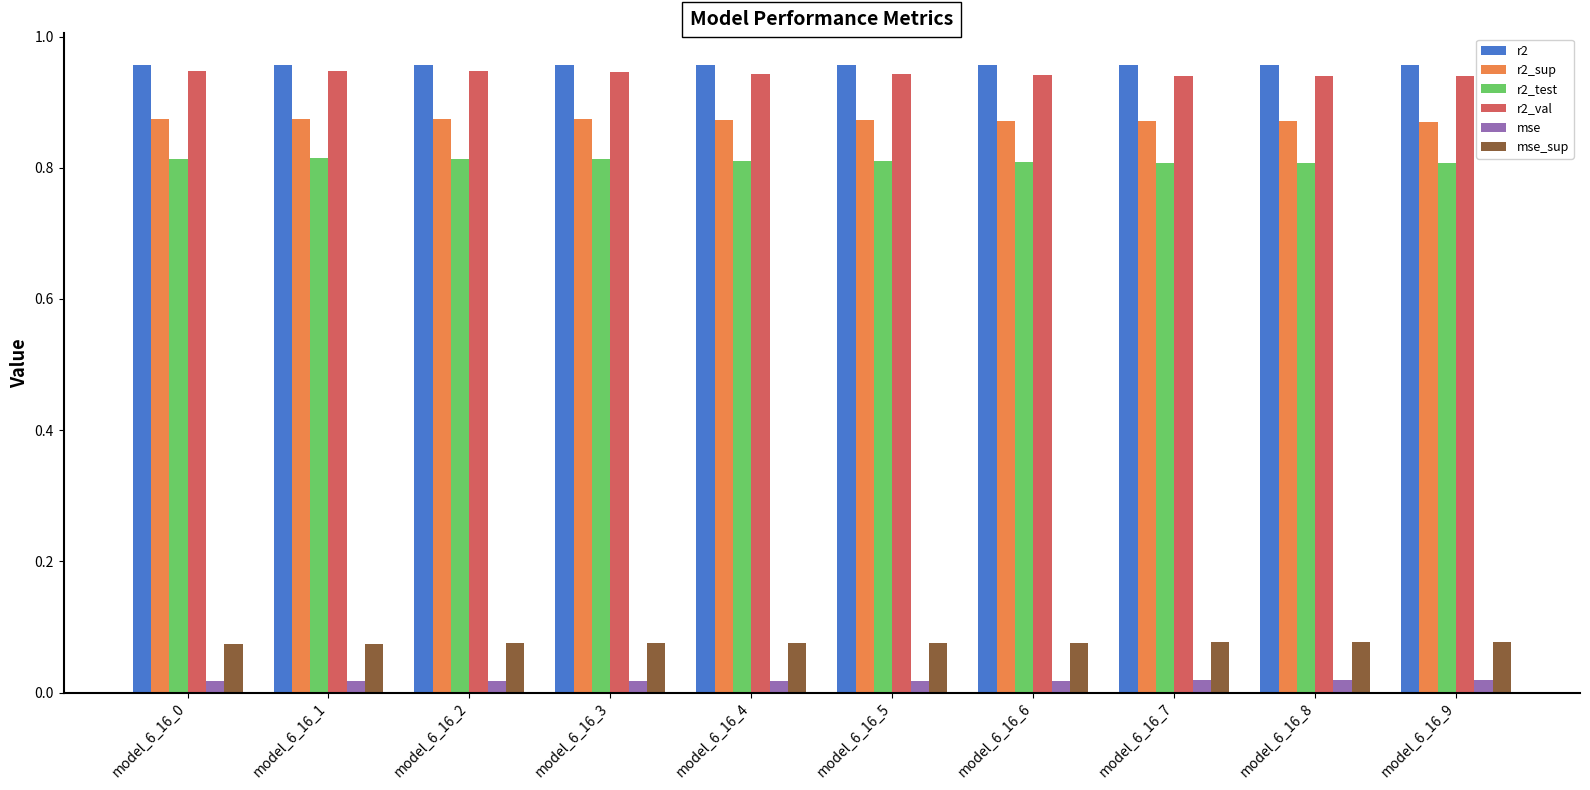

What is the total value across all series at model_6_16_5?

3.7